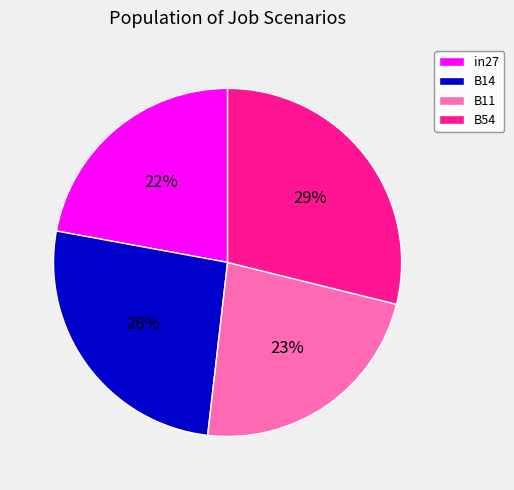

How many segments does this pie chart have?

4